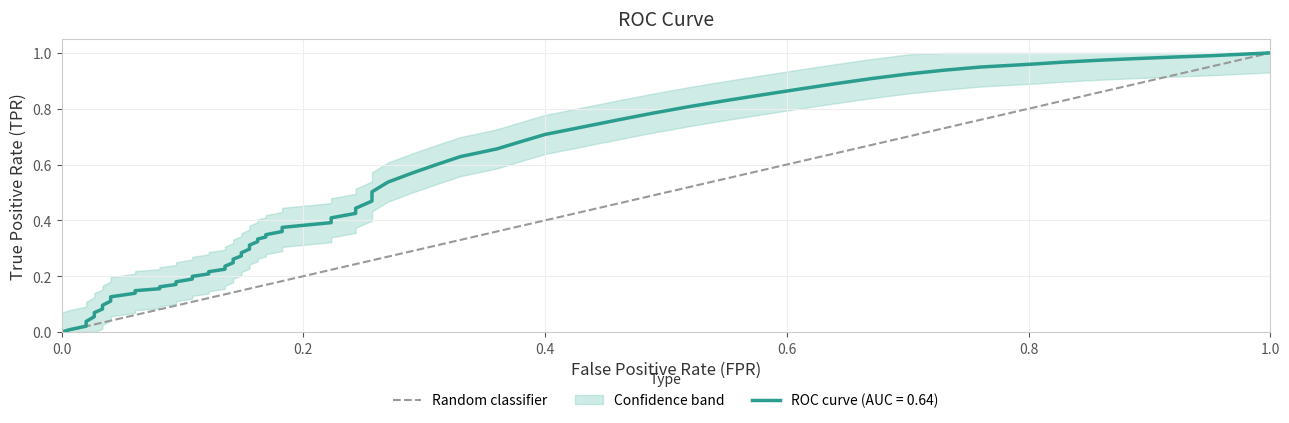

True or false: the data shows 1 at 0.0.

False